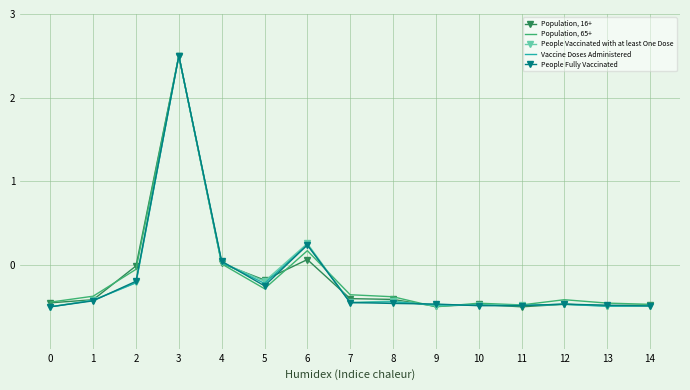

True or false: Population, 16+ has a value of -0.5 at 0.

True